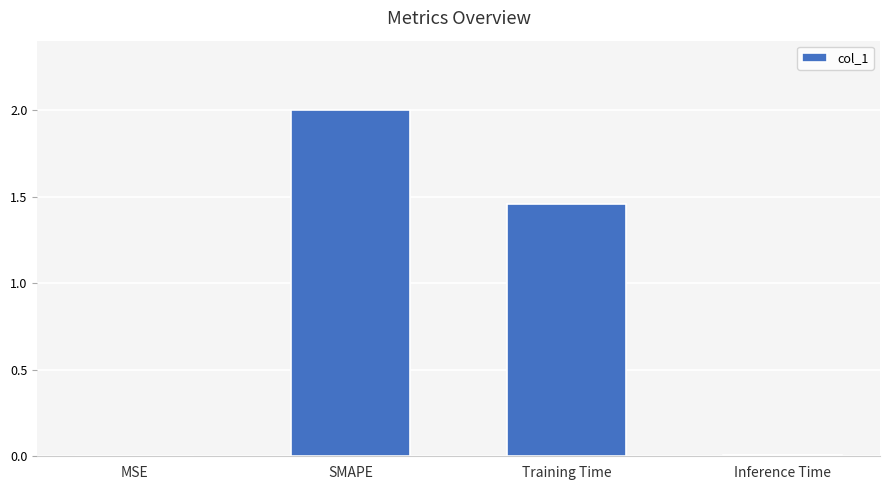

The value at SMAPE is 2.0. True or false?

True